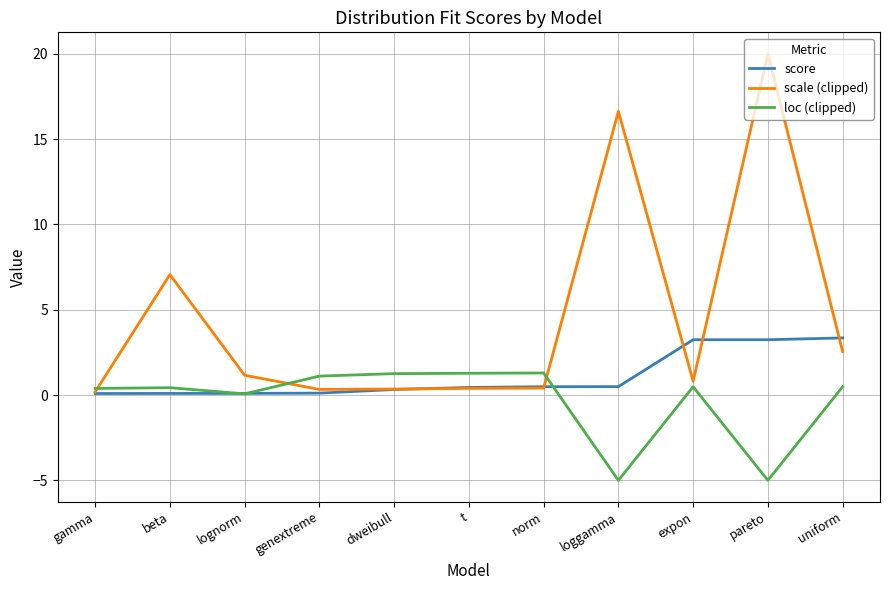

Which series has the largest total across all categories?

scale (clipped)